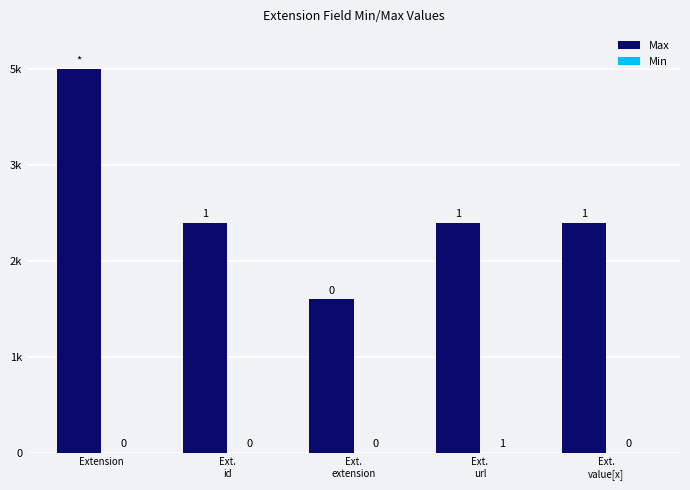

What is the average value of the Max series?

3200